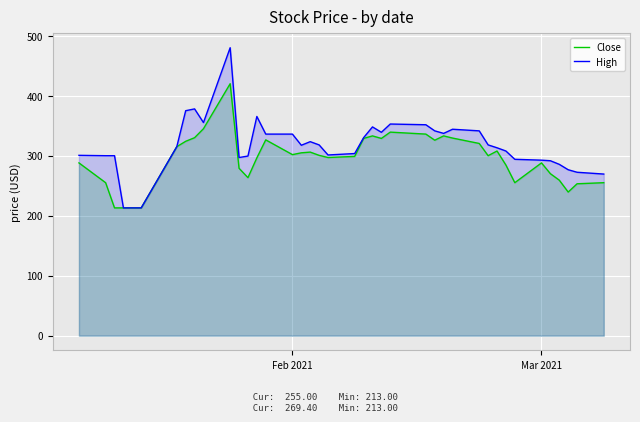

Rank the series by their average value, from highest to lowest.

High, Close